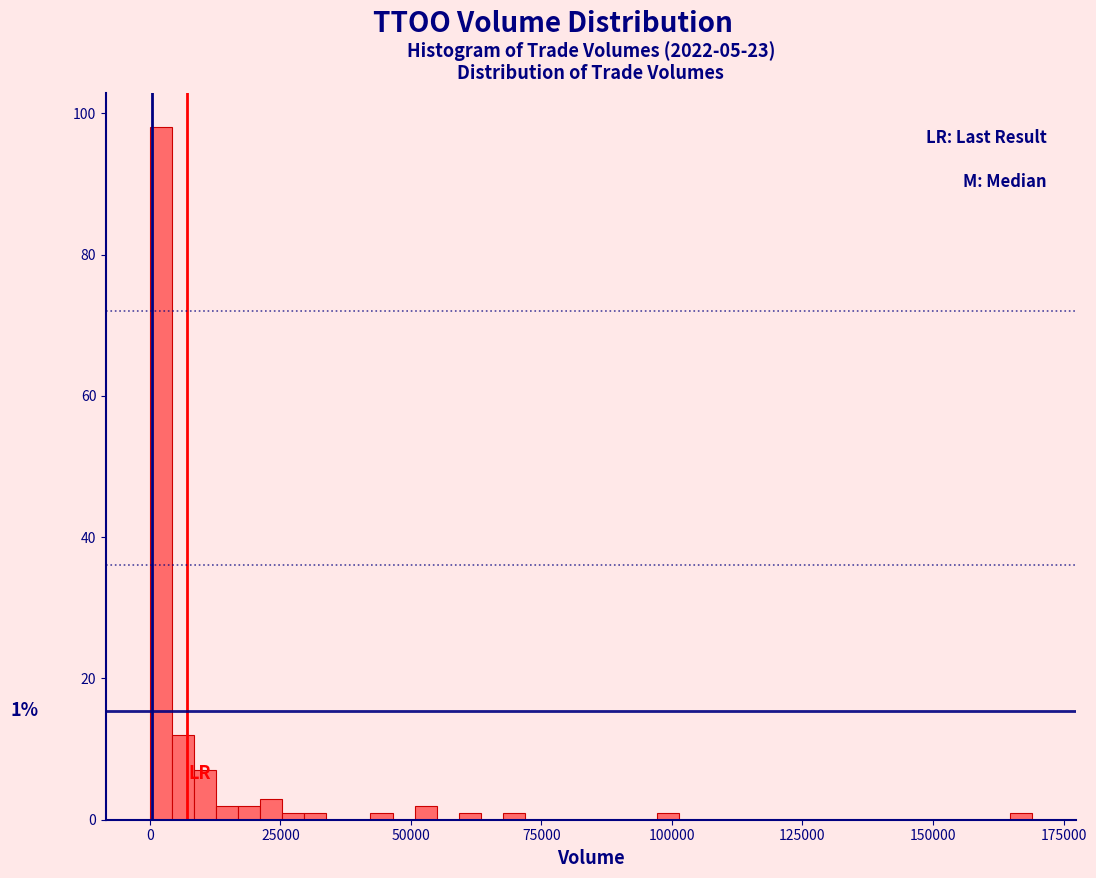

Read against the x-axis, roughly where is the centre of the tallest bar?

0